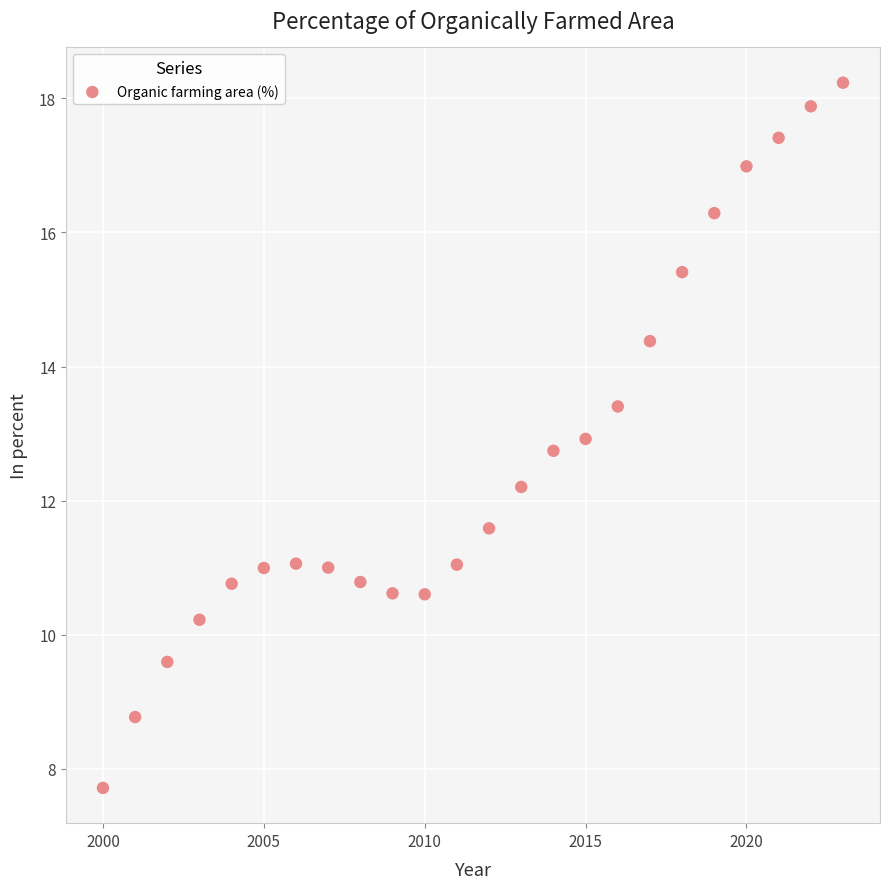

What Y value in the scatter plot is closest to 12?

12.2